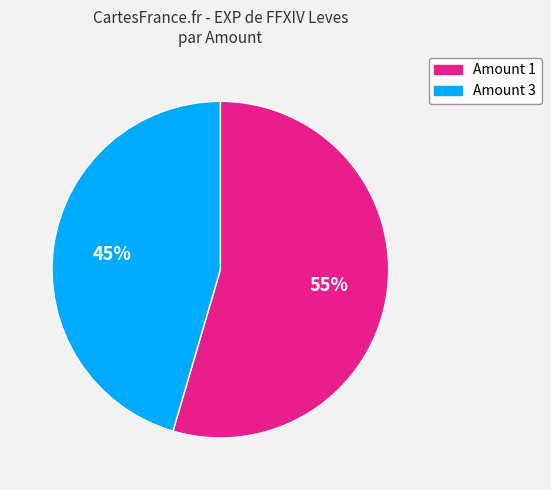

What is the largest slice in the pie chart?

Amount 1